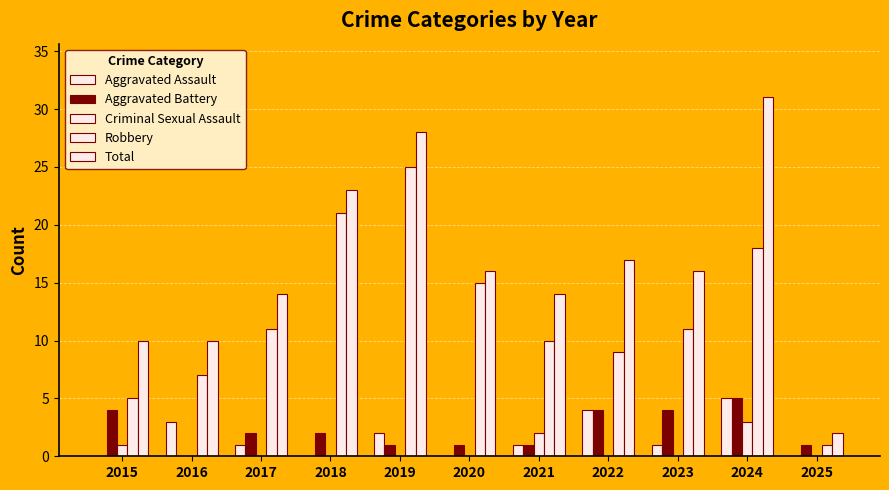

How many distinct data groups are displayed?

5